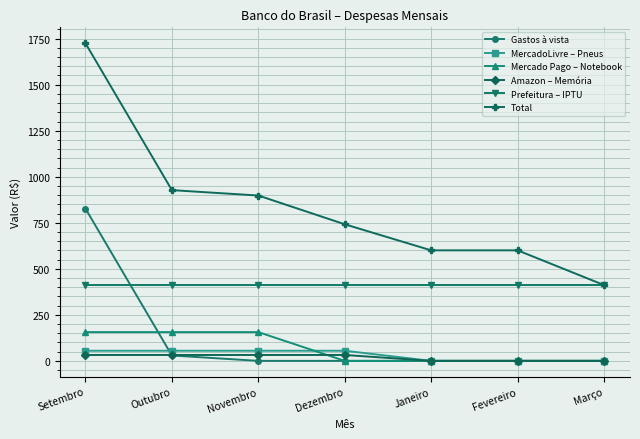

True or false: Amazon – Memória has a value of 0.0 at Março.

True